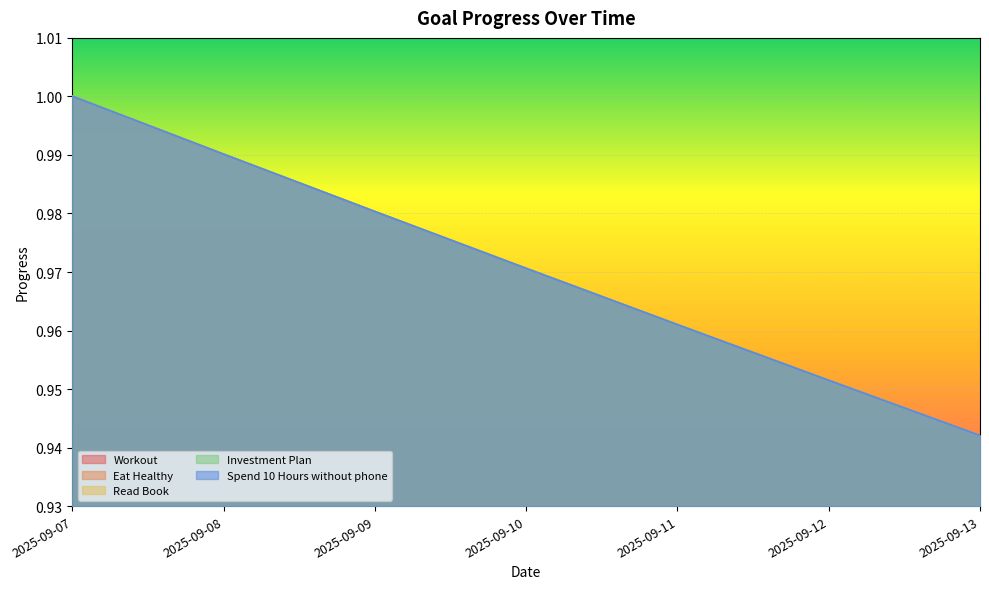

True or false: Investment Plan and Workout cross at least once.

False